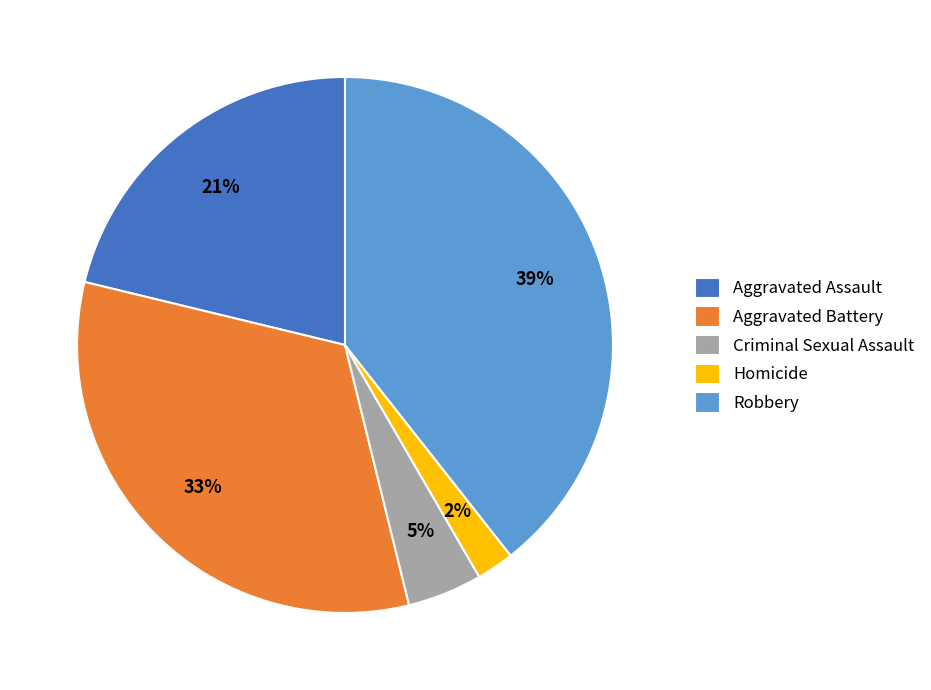

To the nearest percent, what portion does Robbery represent?

39%